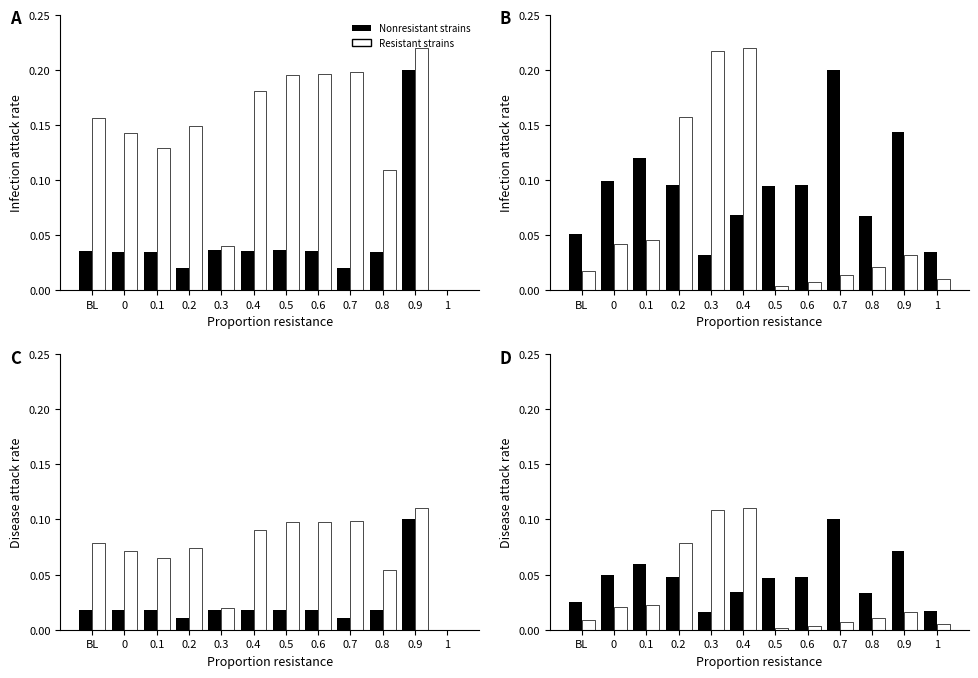

How many bars are there in each group?

2